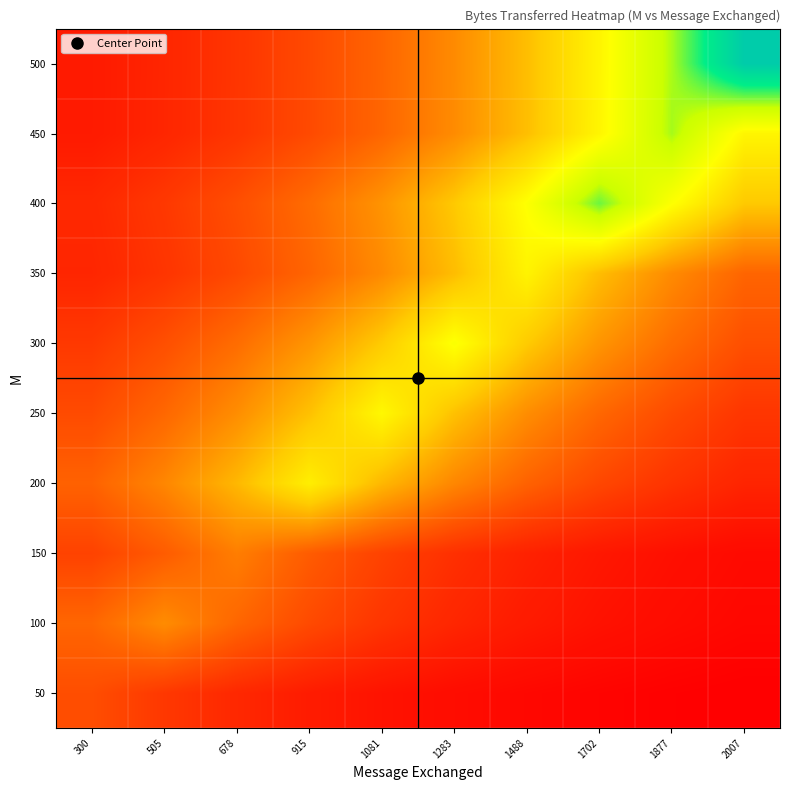

At which category is the sum across all series the highest?

1702